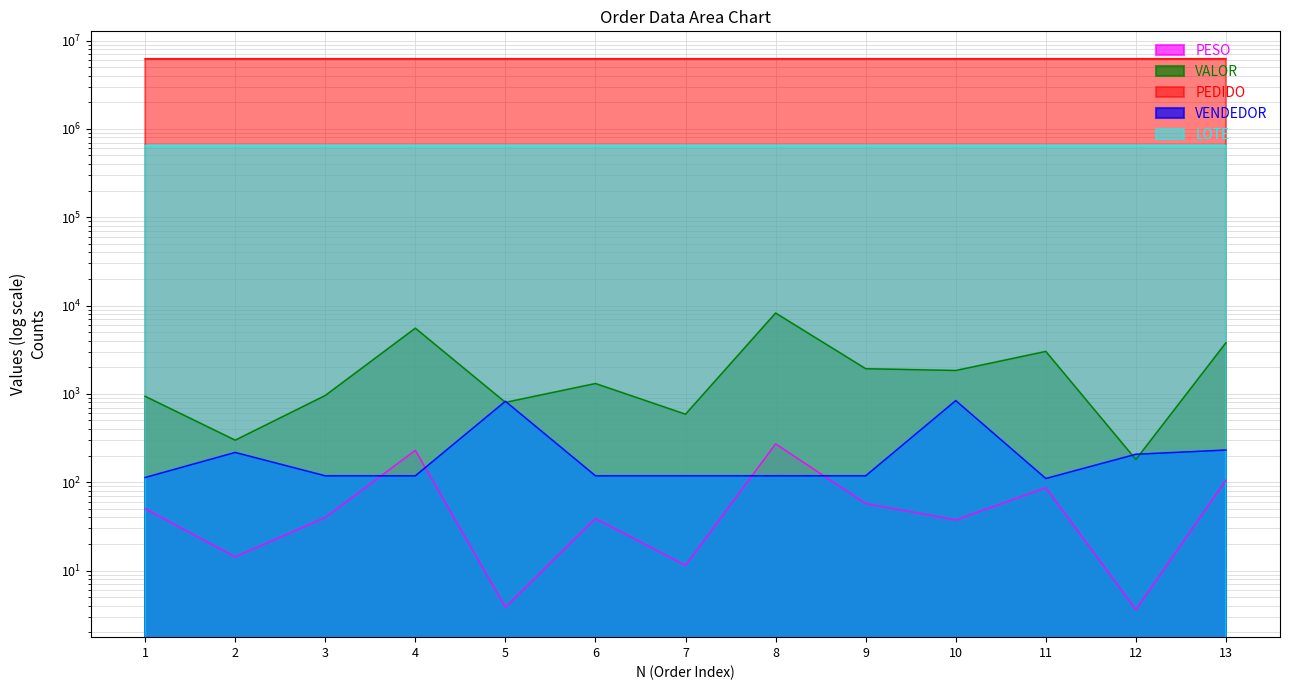

Which label corresponds to the largest value in the chart?

13